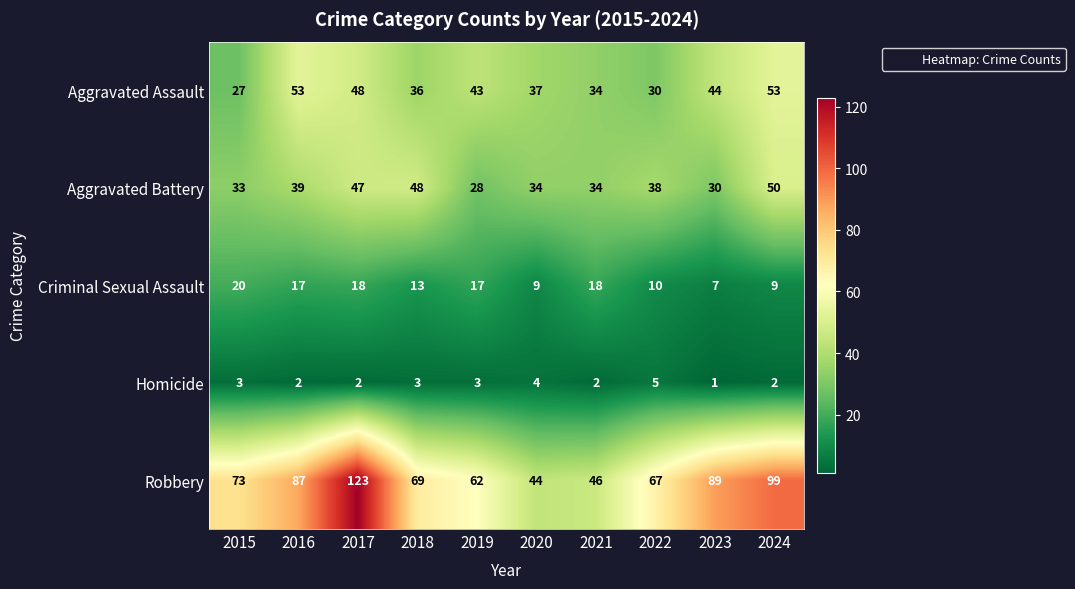

What is the sum of all Criminal Sexual Assault values?

138